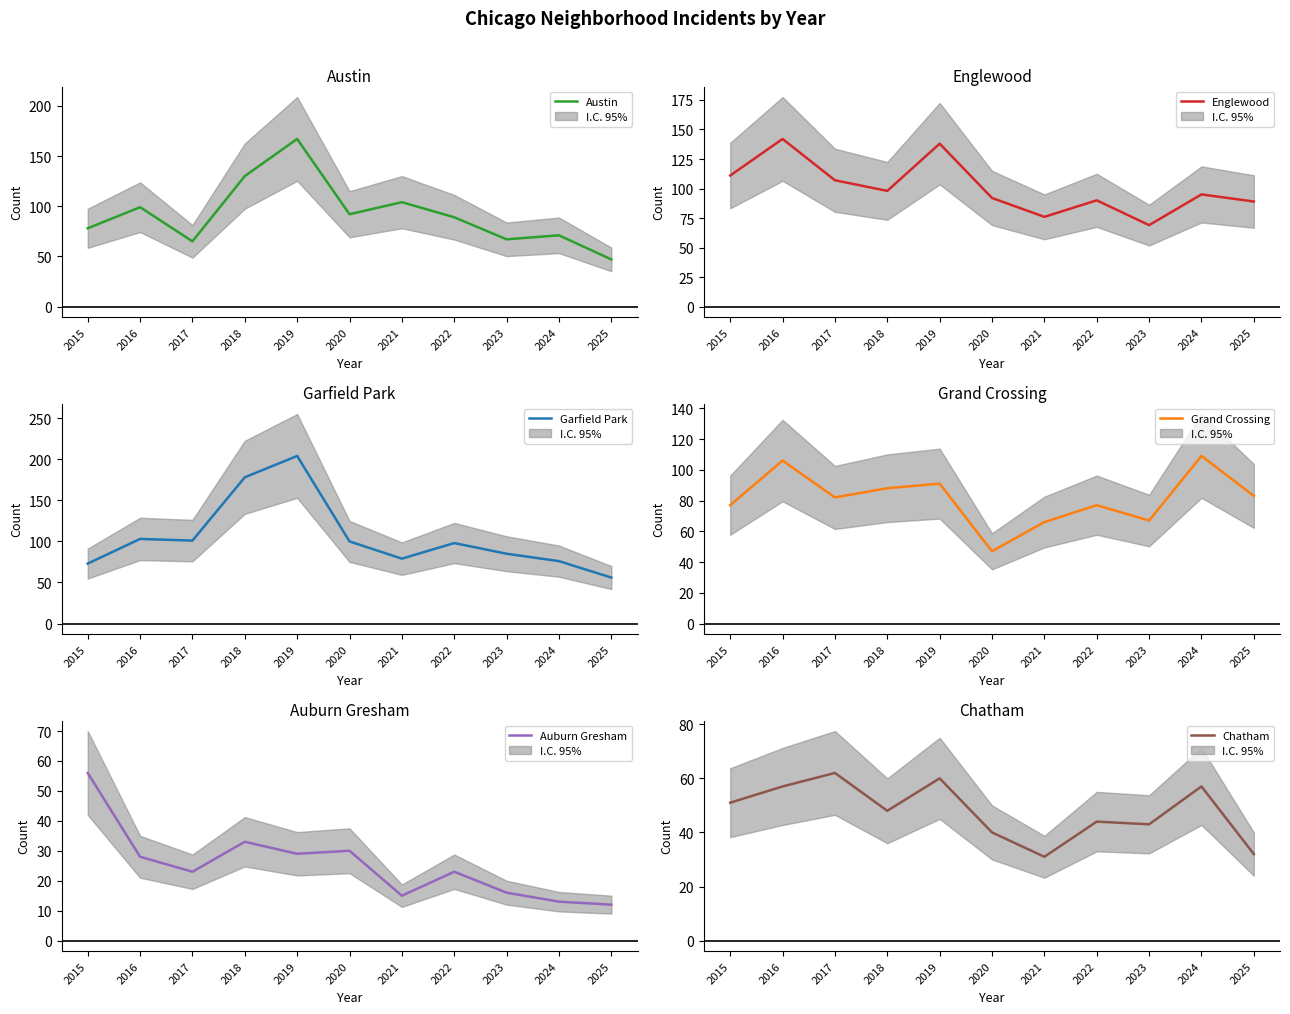

Reading left to right, extract all data points from this chart.

Austin: 78	99	65	130	167	92	104	89	67	71	47
Englewood: 111	142	107	98	138	92	76	90	69	95	89
Garfield Park: 73	103	101	178	204	100	79	98	85	76	56
Grand Crossing: 77	106	82	88	91	47	66	77	67	109	83
Auburn Gresham: 56	28	23	33	29	30	15	23	16	13	12
Chatham: 51	57	62	48	60	40	31	44	43	57	32